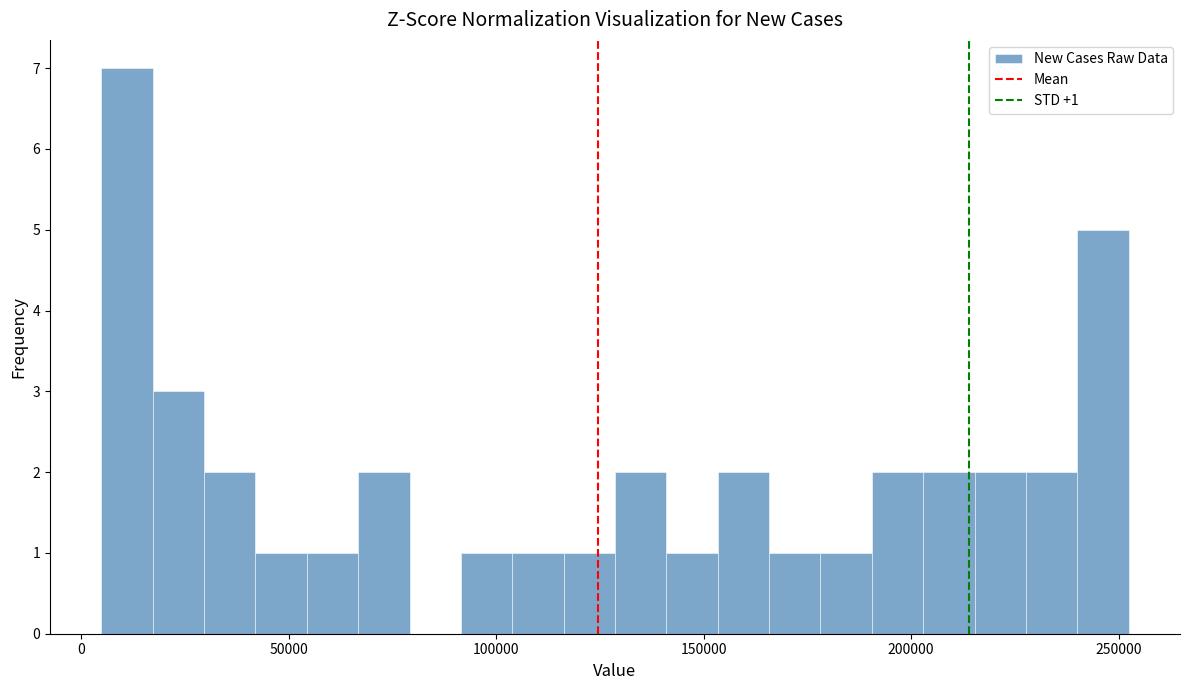

Around what value on the x-axis is the tallest bar? Give the approximate position of its centre, as read against the axis.

10000